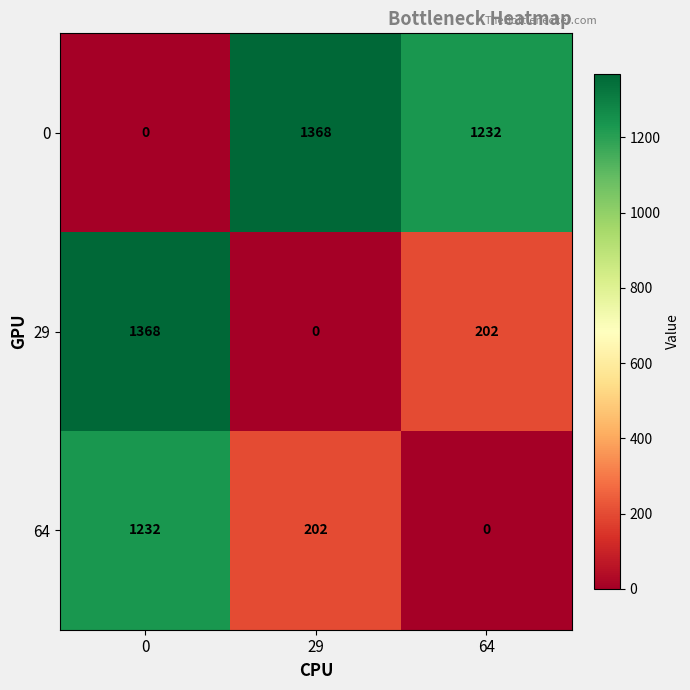

How many distinct data groups are displayed?

3